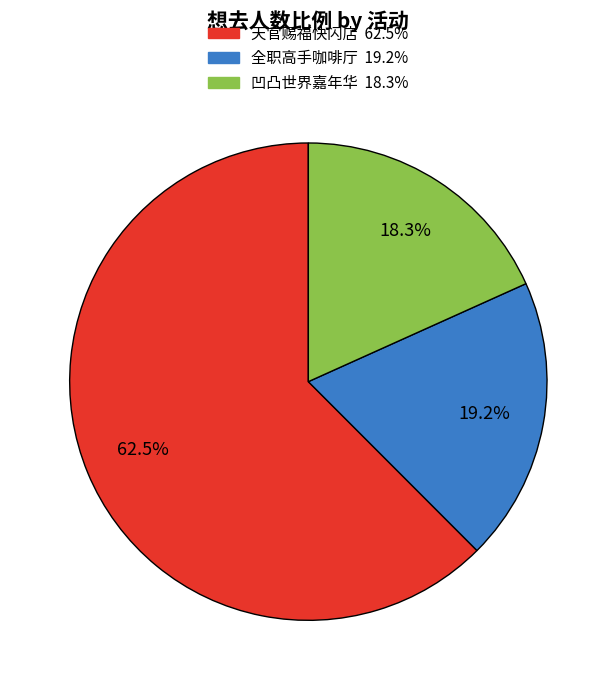

Count the number of slices in the pie.

3